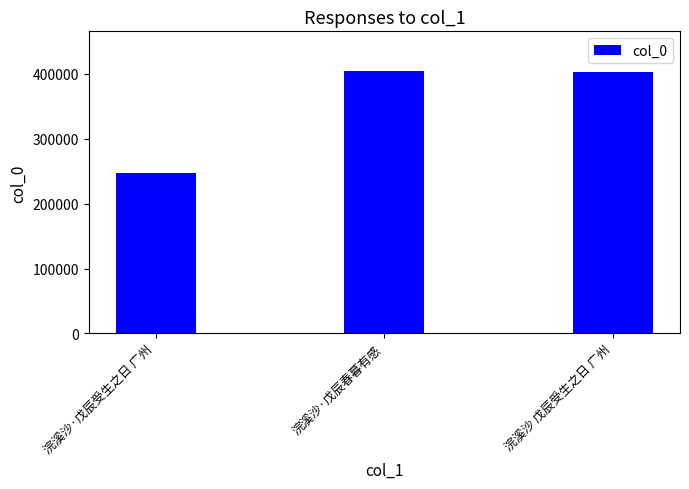

What is the ratio of the value at 浣溪沙 戊辰受生之日 广州 to the value at 浣溪沙·戊辰受生之日 广州?

1.6